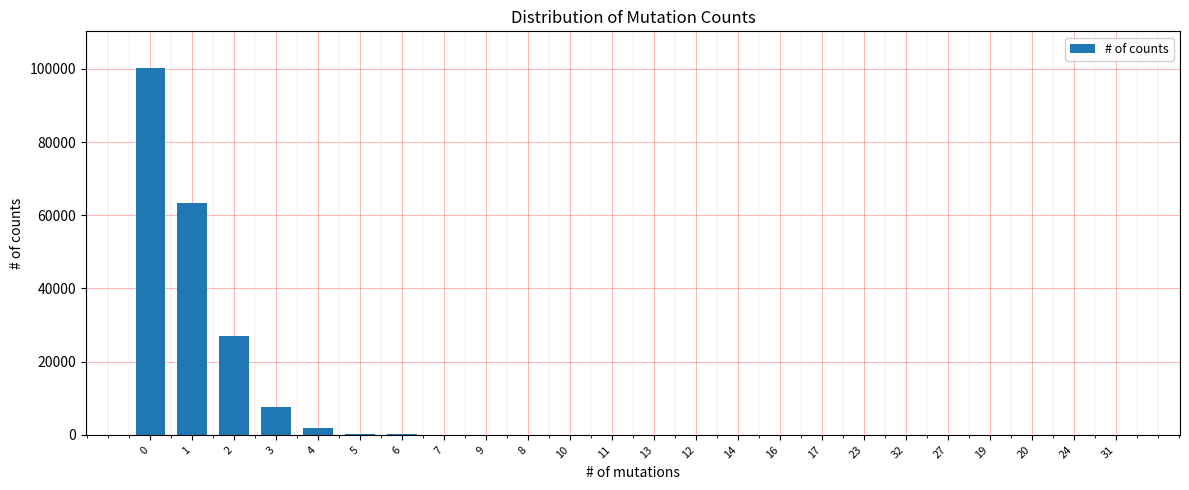

What is the maximum value shown in the chart?

100246